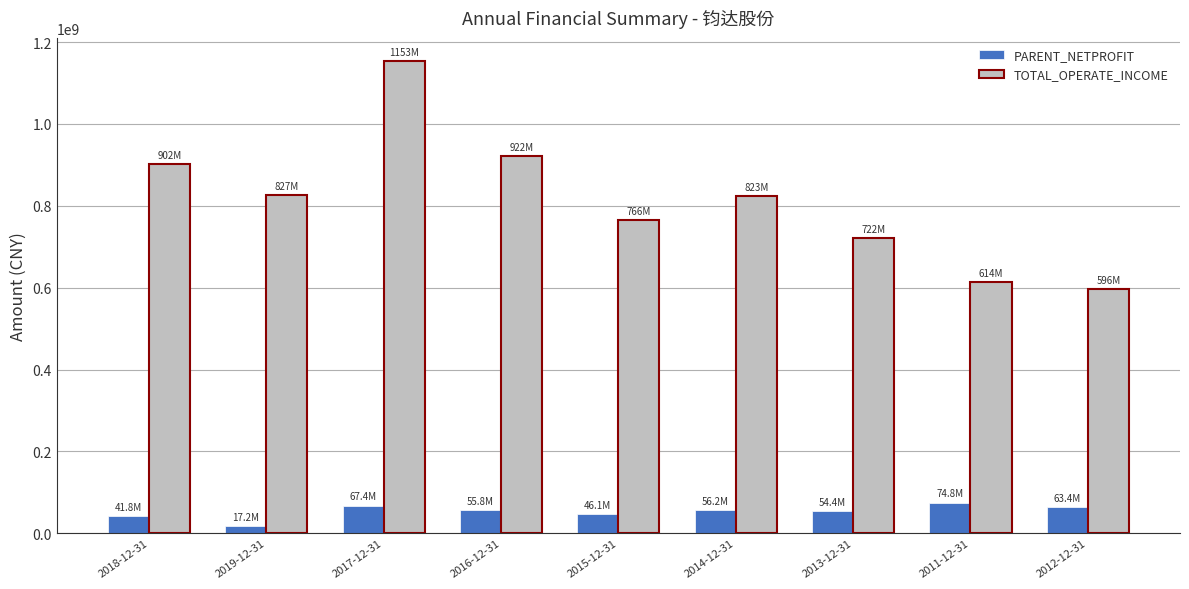

What is the total value across all series at 2013-12-31?

776446246.5